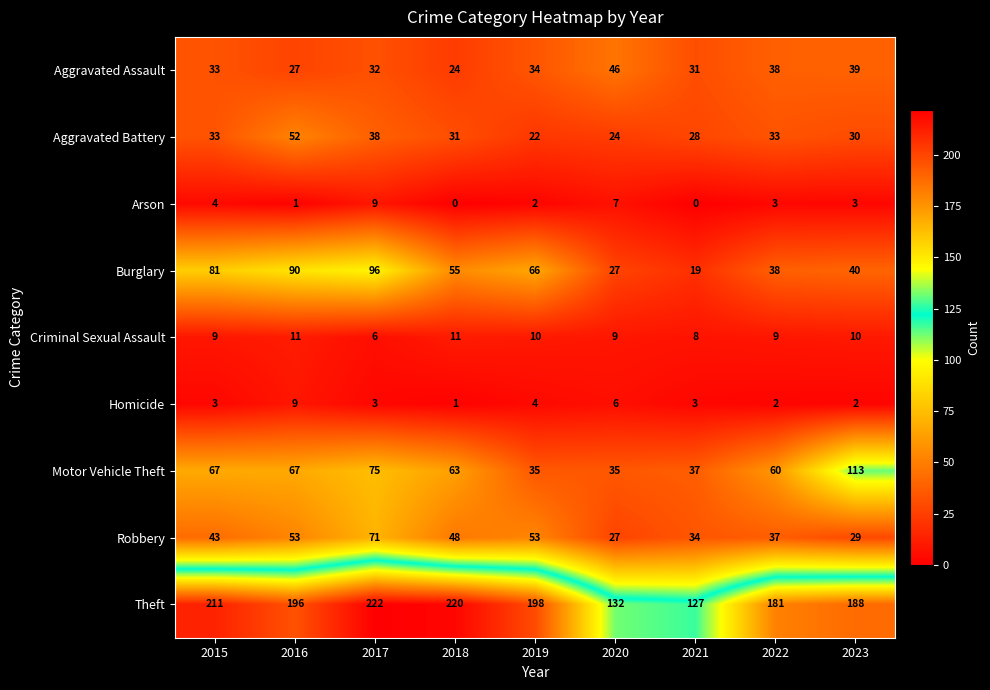

Which series has the widest spread of values?

Theft